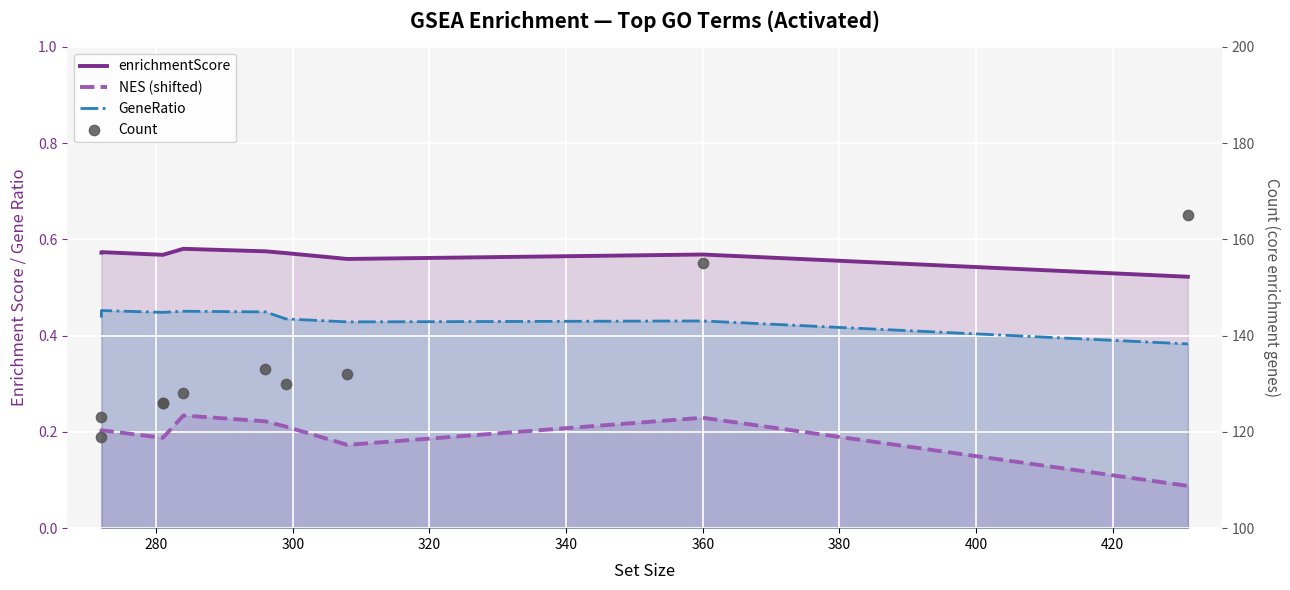

Which series has the largest total across all categories?

Count